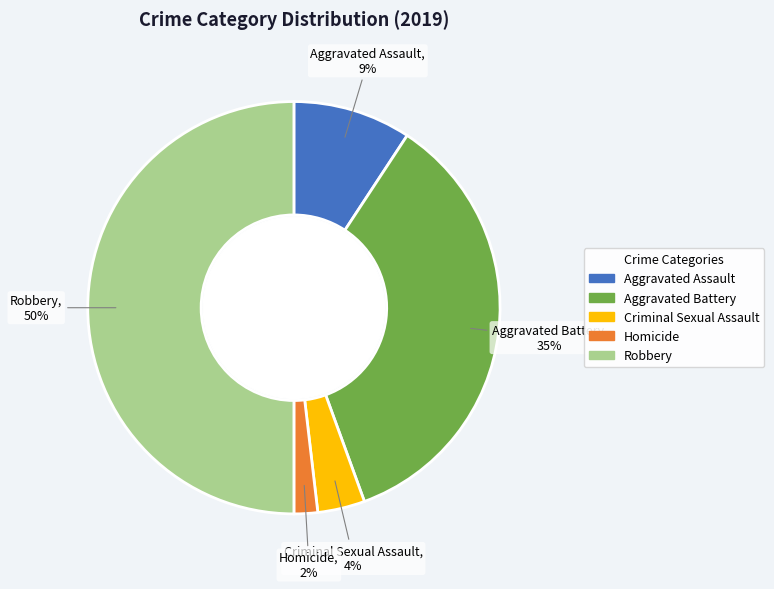

To the nearest percent, what is the combined percentage of Homicide and Robbery?

52%